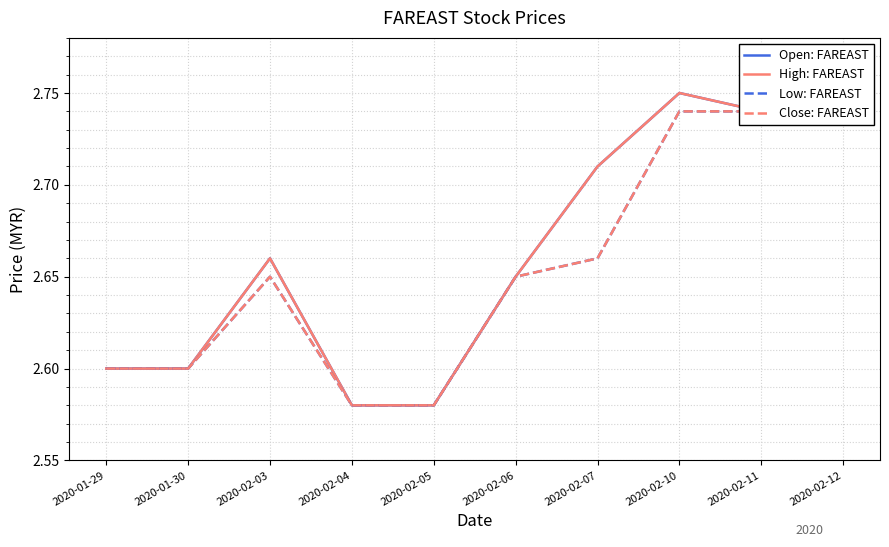

Reading left to right, transcribe all the data shown in this chart.

Open: FAREAST: 2.6	2.6	2.7	2.6	2.6	2.6	2.7	2.8	2.7	2.7
High: FAREAST: 2.6	2.6	2.7	2.6	2.6	2.6	2.7	2.8	2.7	2.7
Low: FAREAST: 2.6	2.6	2.6	2.6	2.6	2.6	2.7	2.7	2.7	2.7
Close: FAREAST: 2.6	2.6	2.6	2.6	2.6	2.6	2.7	2.7	2.7	2.7